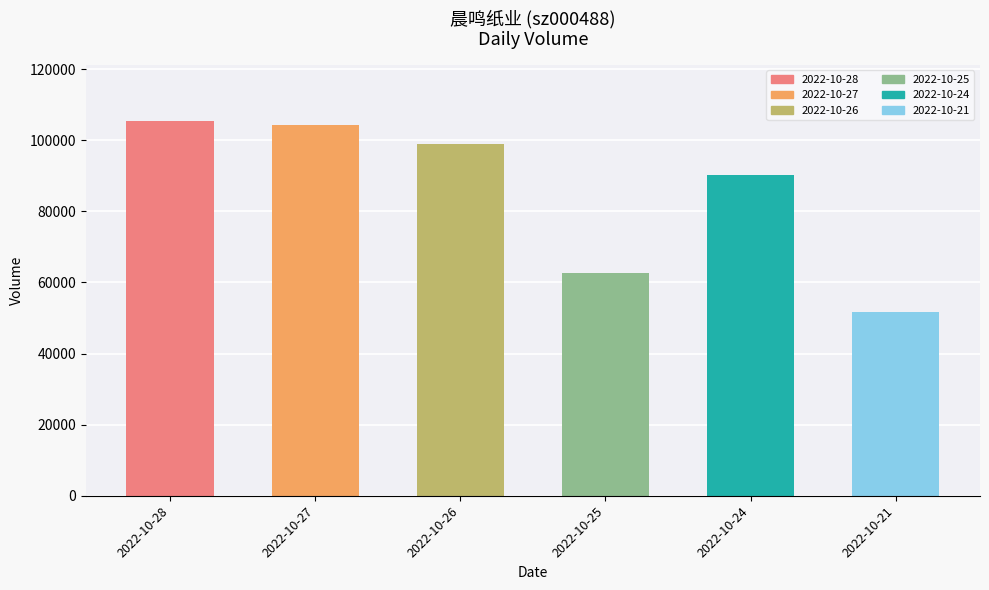

What is the smallest value displayed?

51740